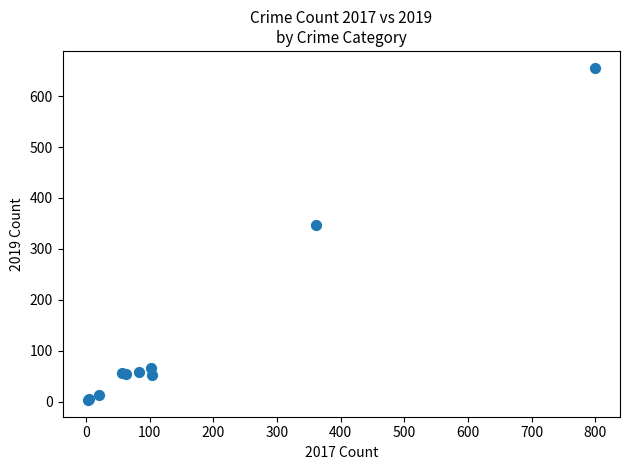

What Y value in the scatter plot is closest to 329?

346